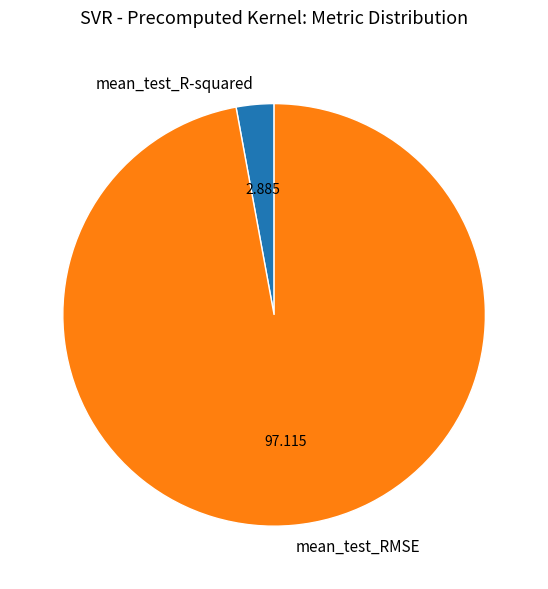

Is it true that mean_test_RMSE is 85% of the pie?

False